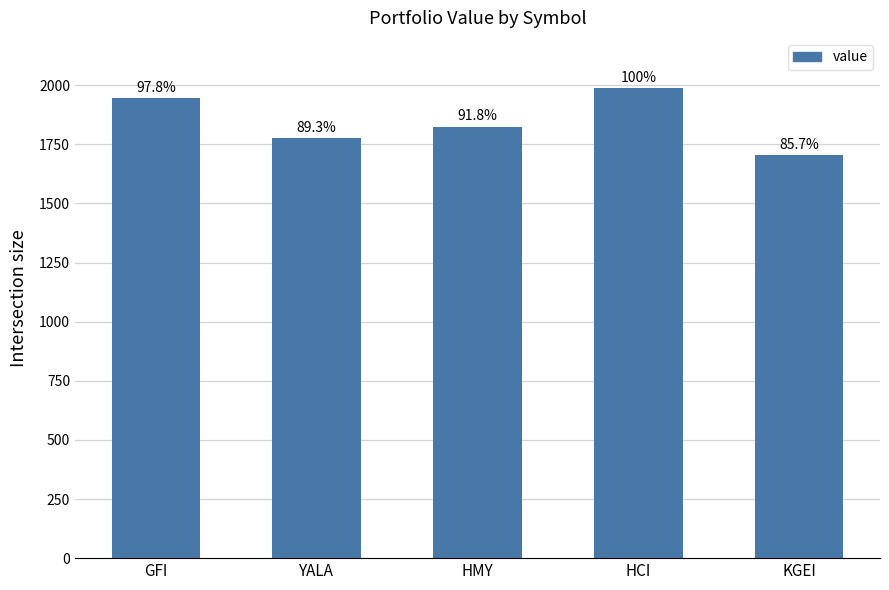

What is the difference between the second highest and second lowest values?

170.3